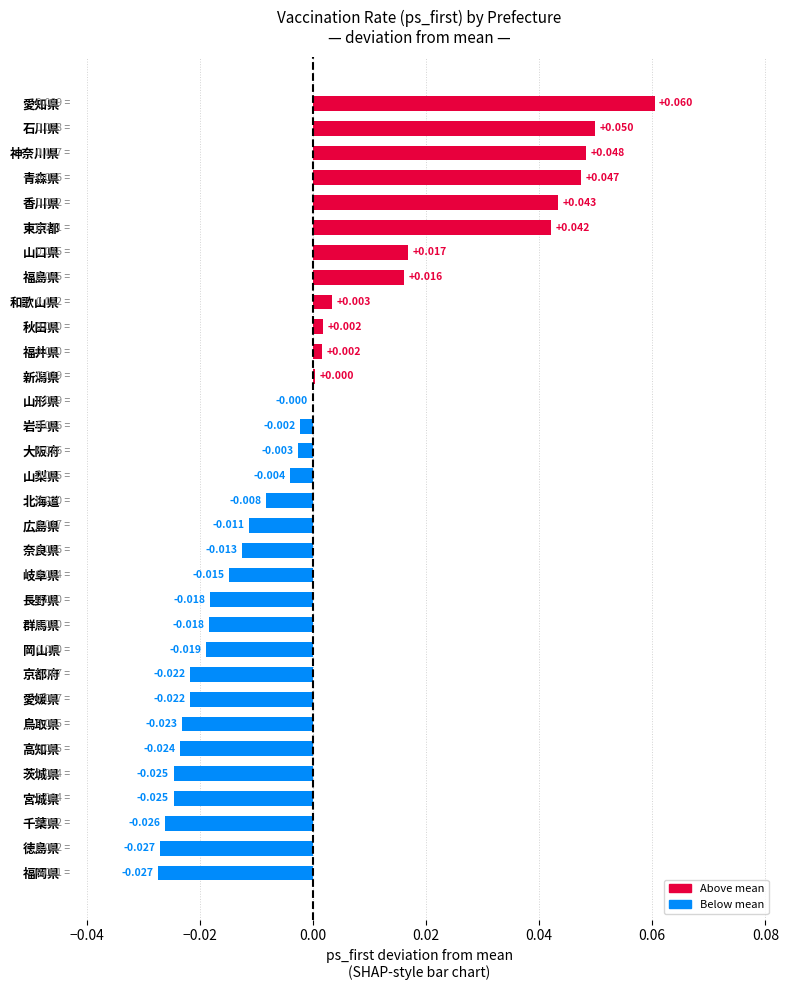

Between 福島県 and 岩手県, which is larger?

福島県